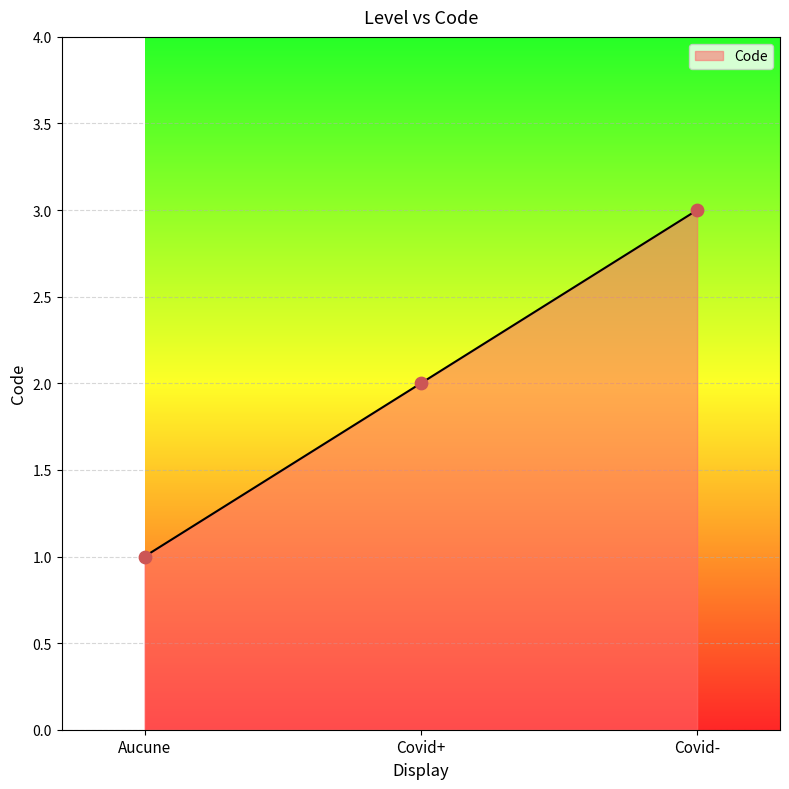

What is the ratio of the value at Aucune to the value at Covid-?

0.3